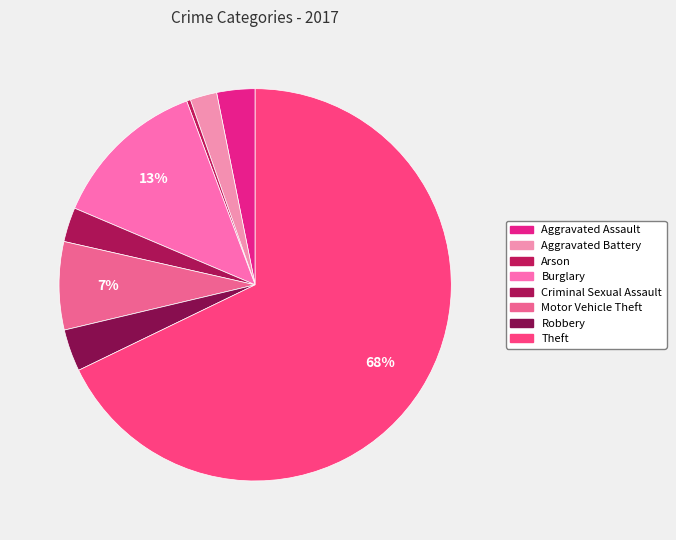

How many segments does this pie chart have?

8